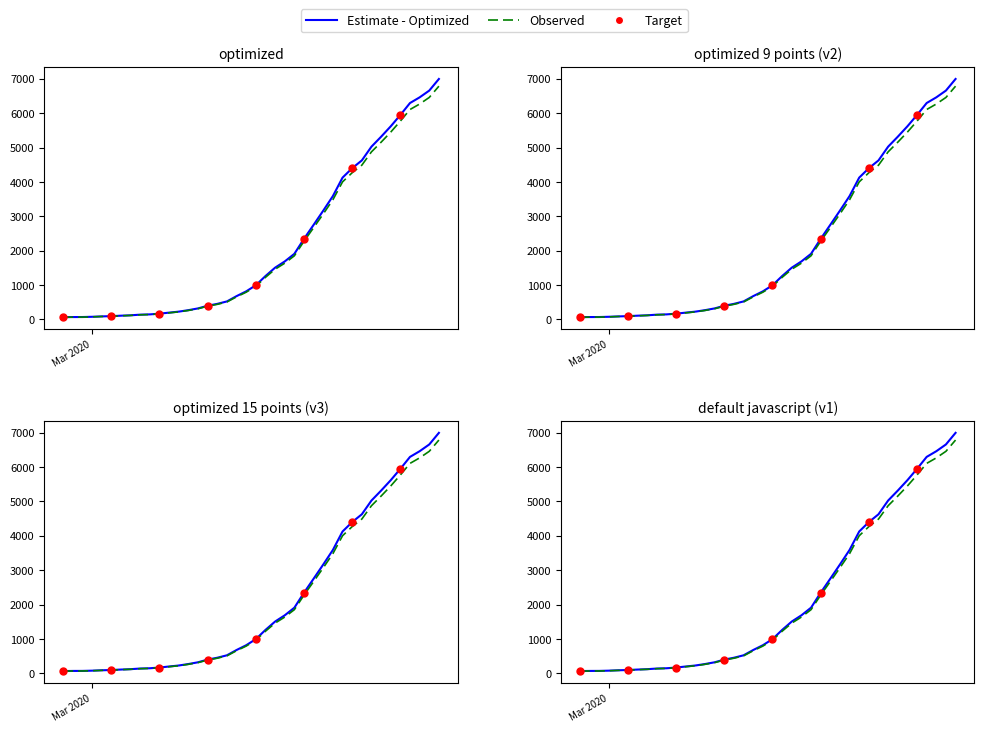

What is the change in value from 2020-03-05 to 2020-03-13?

+279